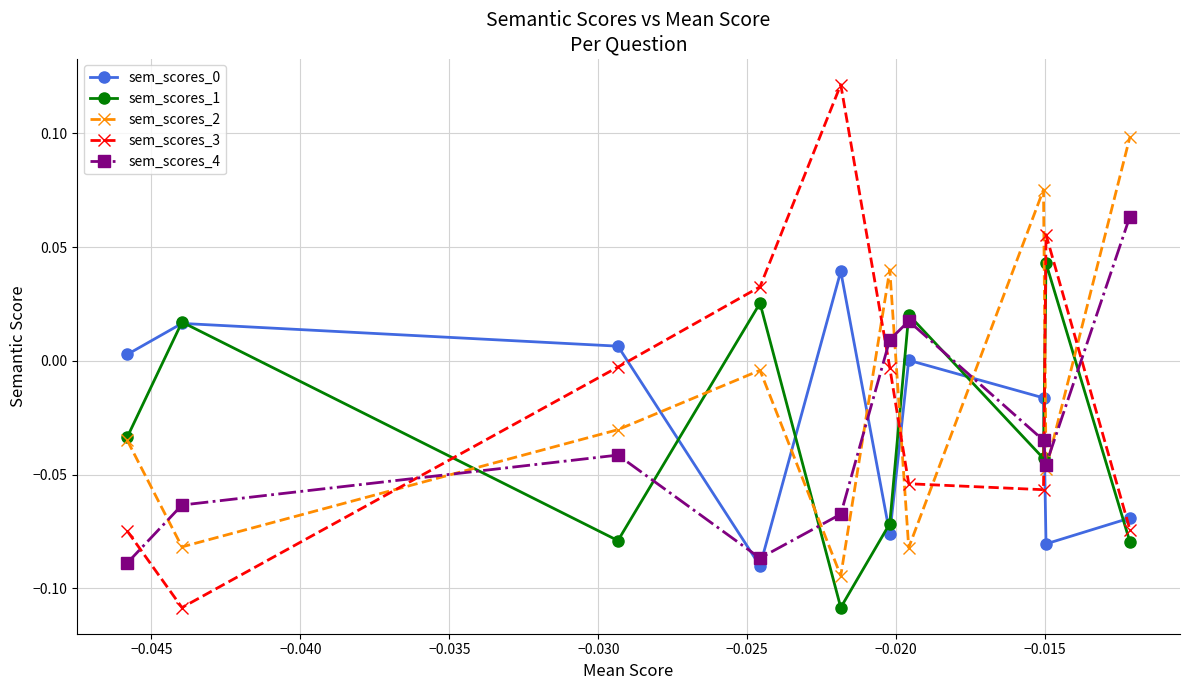

Which series has the widest spread of values?

sem_scores_3